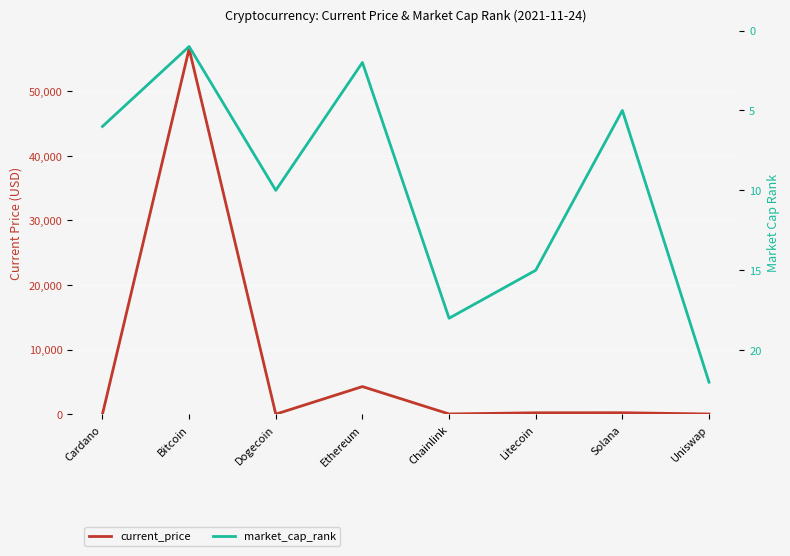

At which label does market_cap_rank reach its peak?

Uniswap